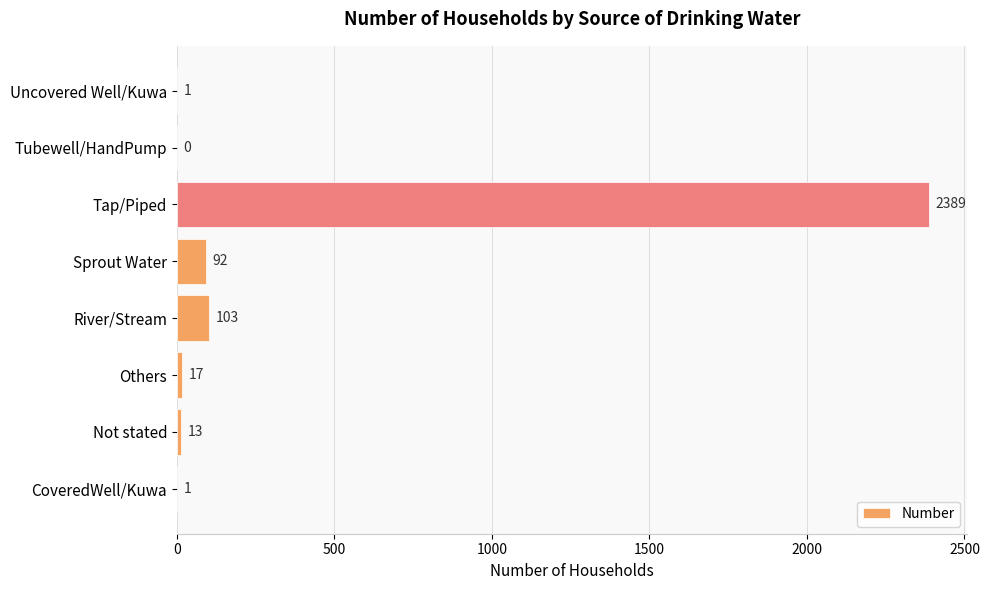

True or false: the data shows 17 at Others.

True